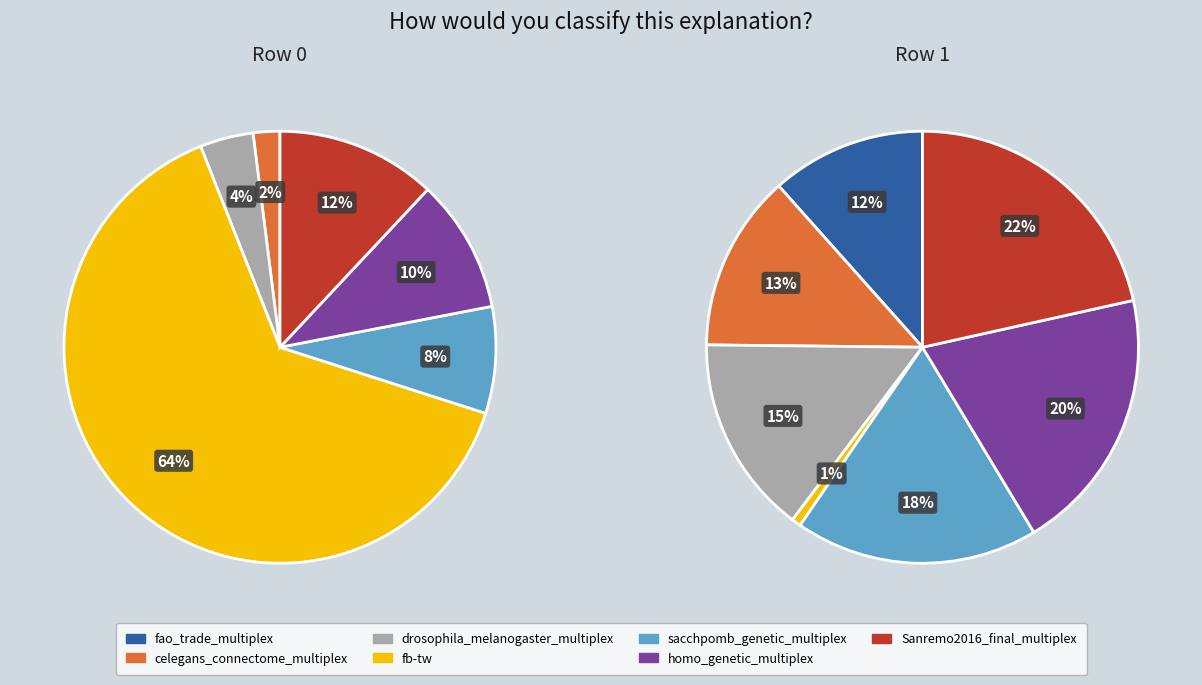

To the nearest percent, what portion does drosophila_melanogaster_multiplex represent?

15%